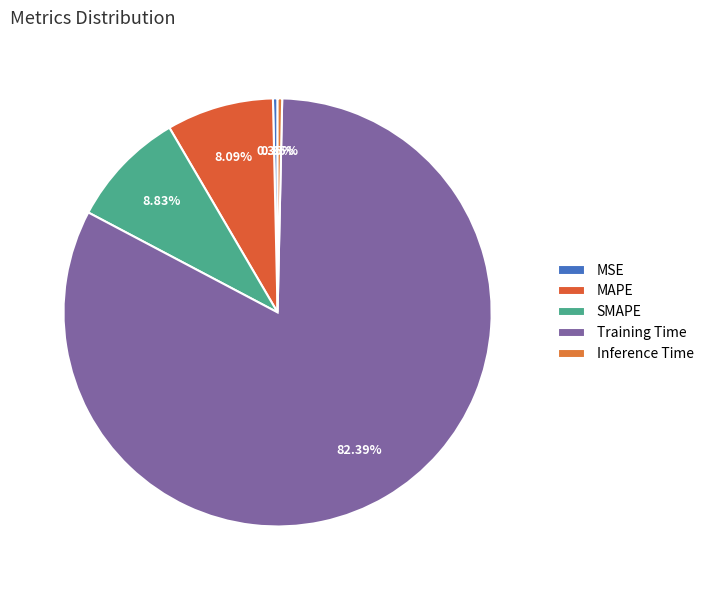

Count the number of slices in the pie.

5